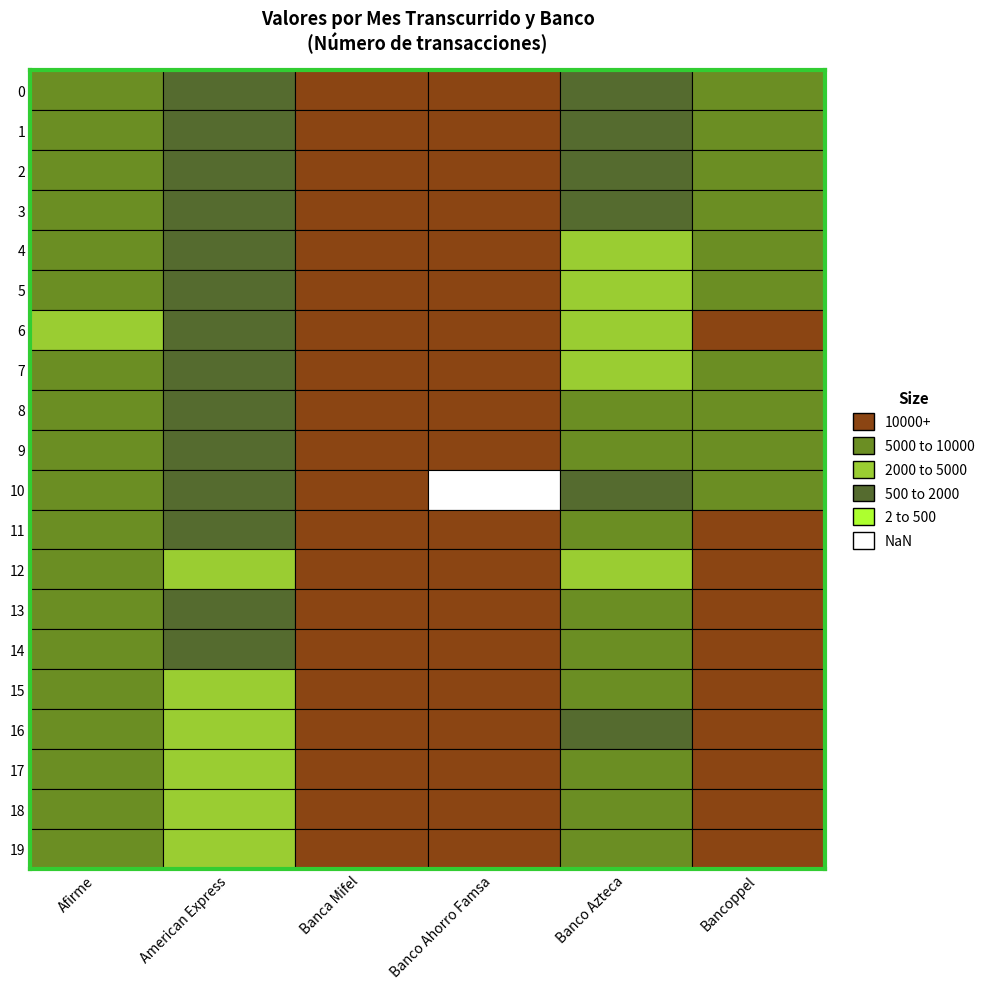

What is the average value of the 1 series?

6851